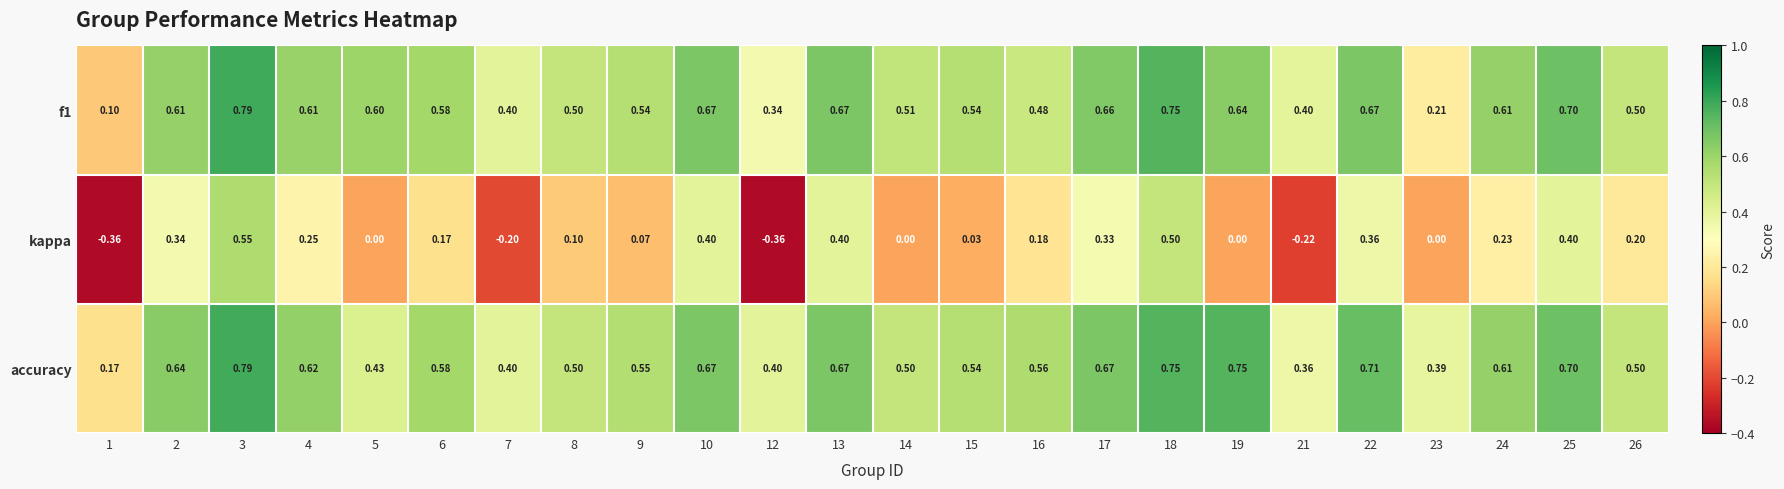

Between 13 and 18, which series saw the biggest shift?

kappa